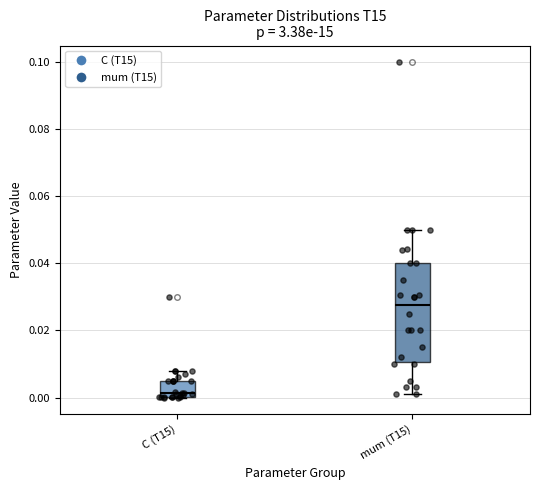

Which box has the lowest median line?

C (T15)